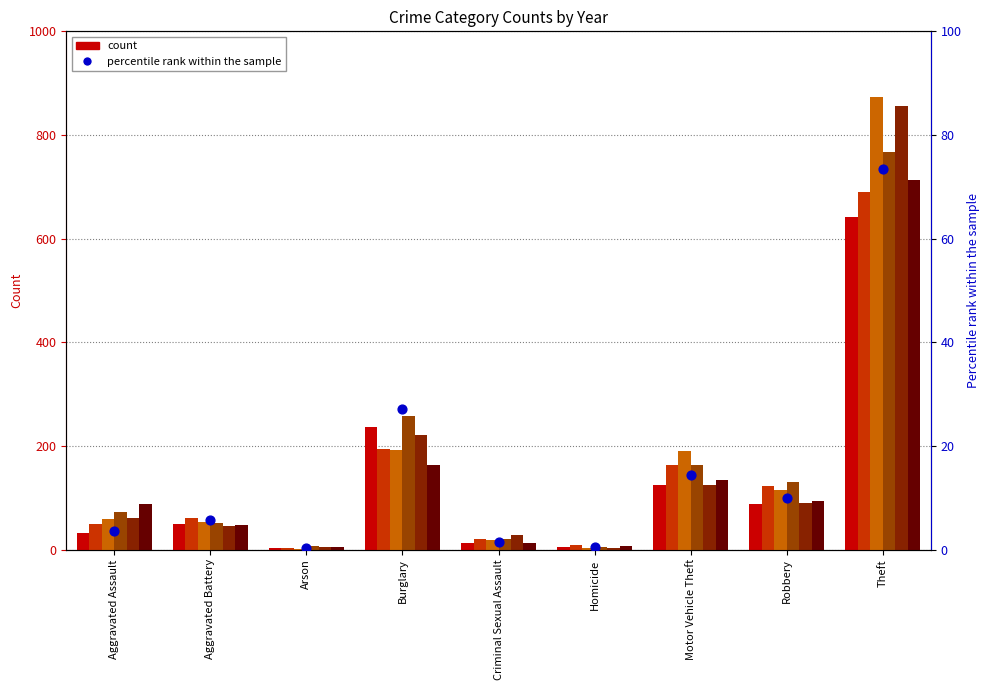

Between Criminal Sexual Assault and Motor Vehicle Theft, which is larger?

Motor Vehicle Theft